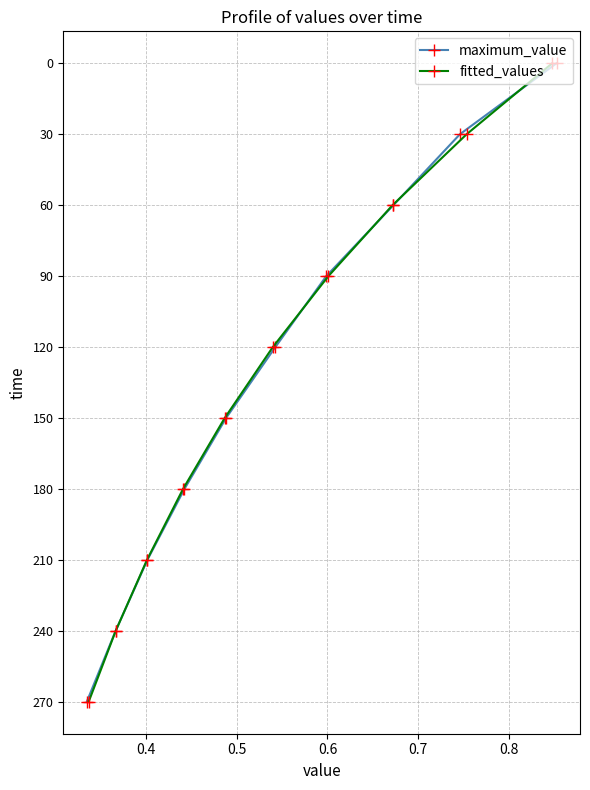

What is the maximum value for maximum_value?

270